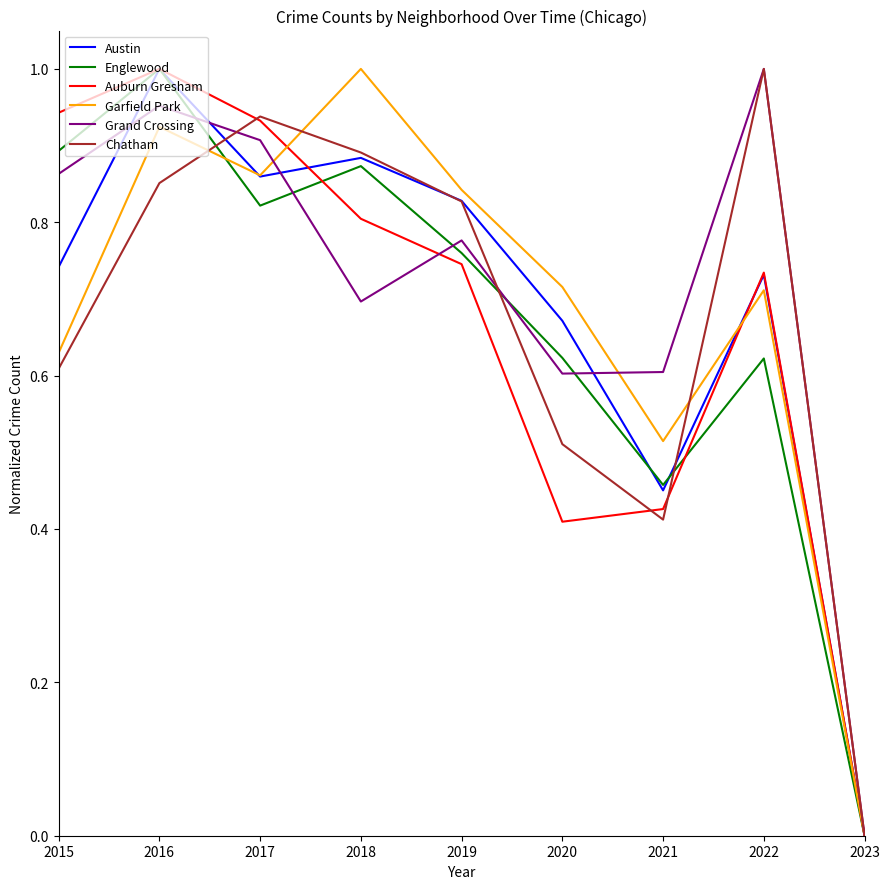

Between which two adjacent categories do Chatham and Grand Crossing first intersect?

2016 and 2017